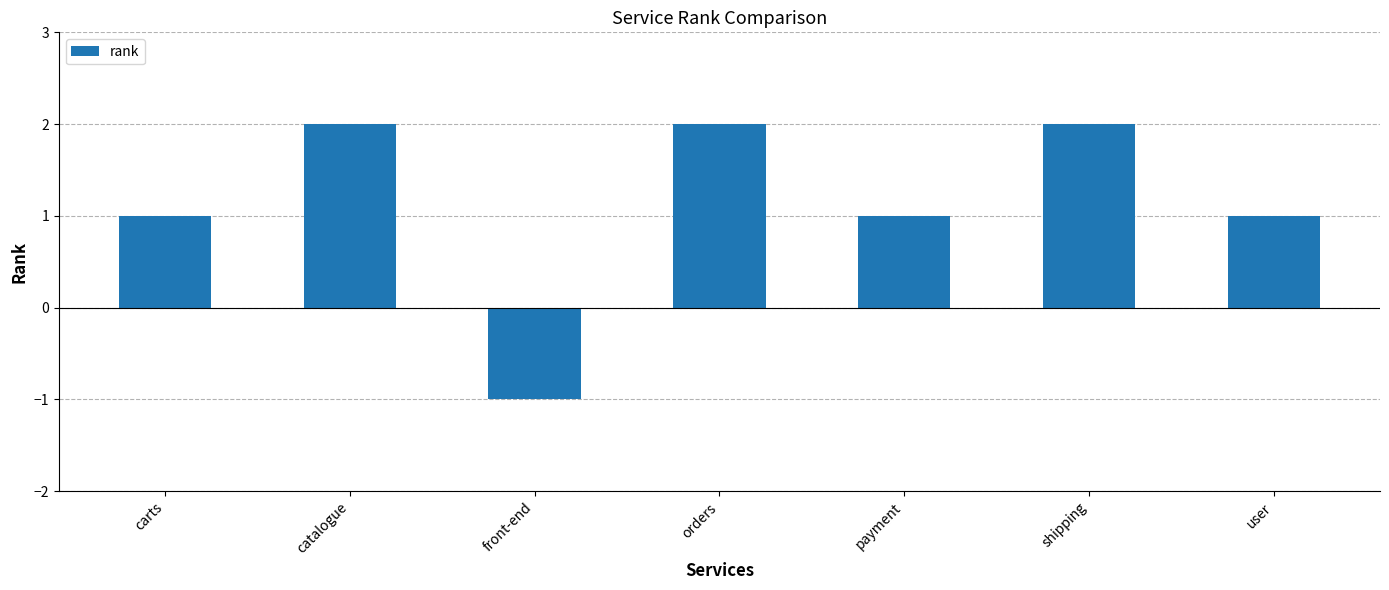

True or false: the data shows 2 at payment.

False